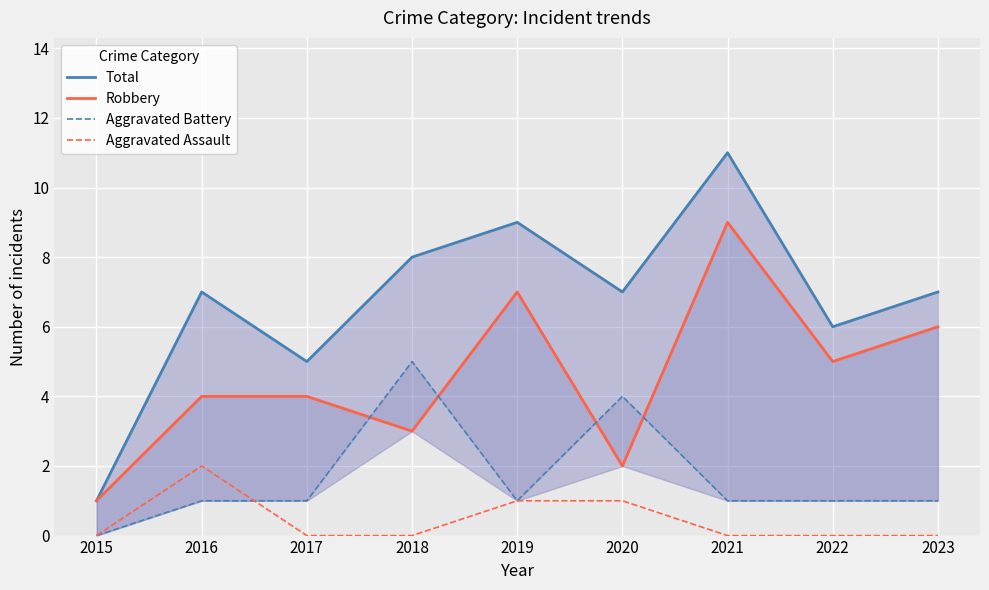

Between 2020 and 2019, which is larger?

2019